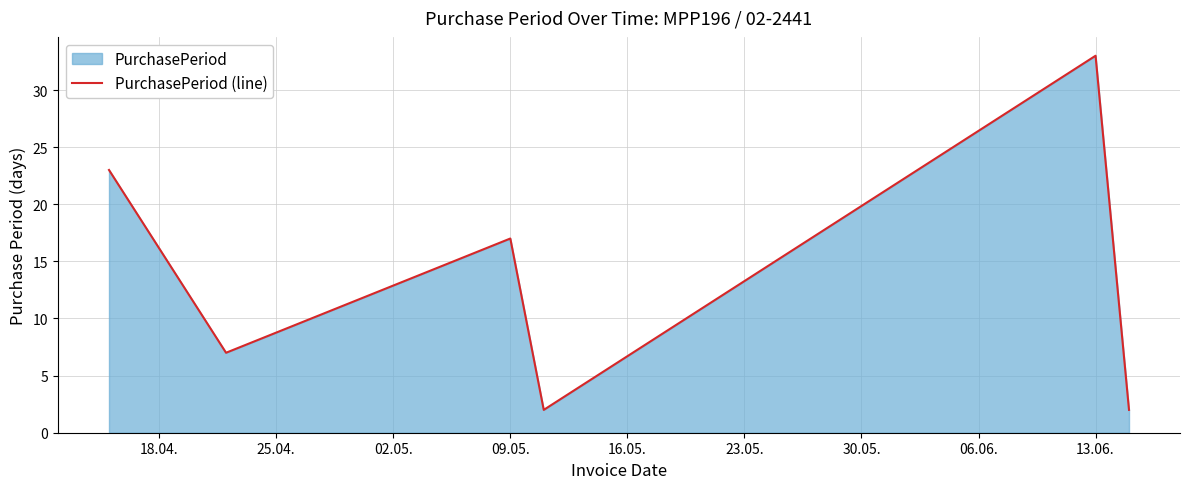

What is the sum of all values?

84